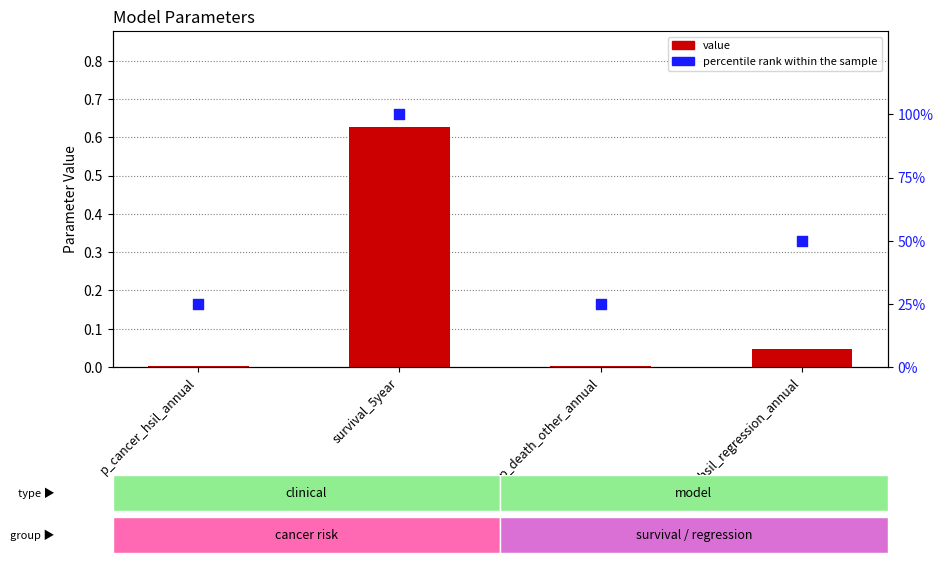

At how many categories does at least one series exceed 38?

2